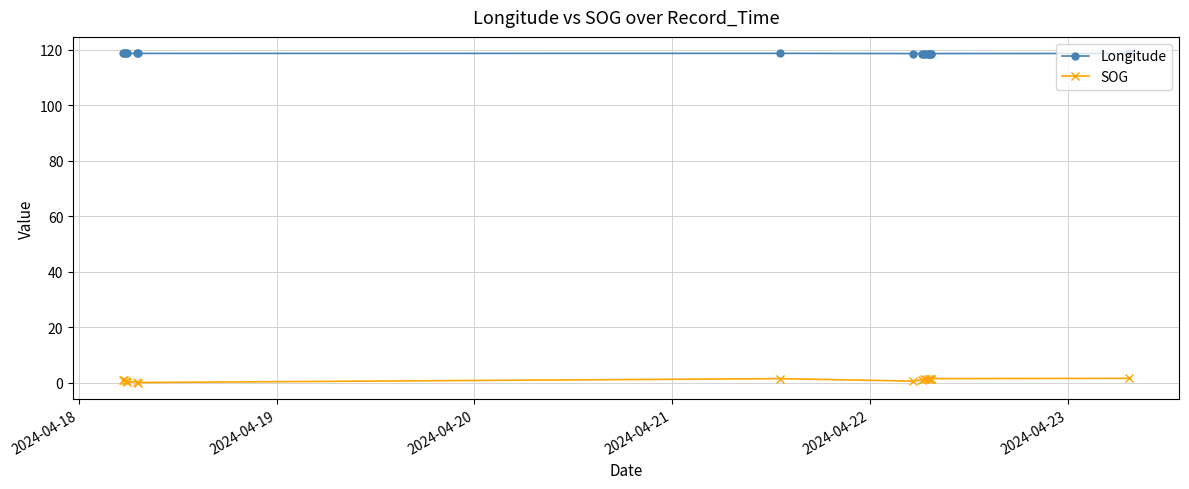

True or false: SOG and Longitude cross at least once.

False